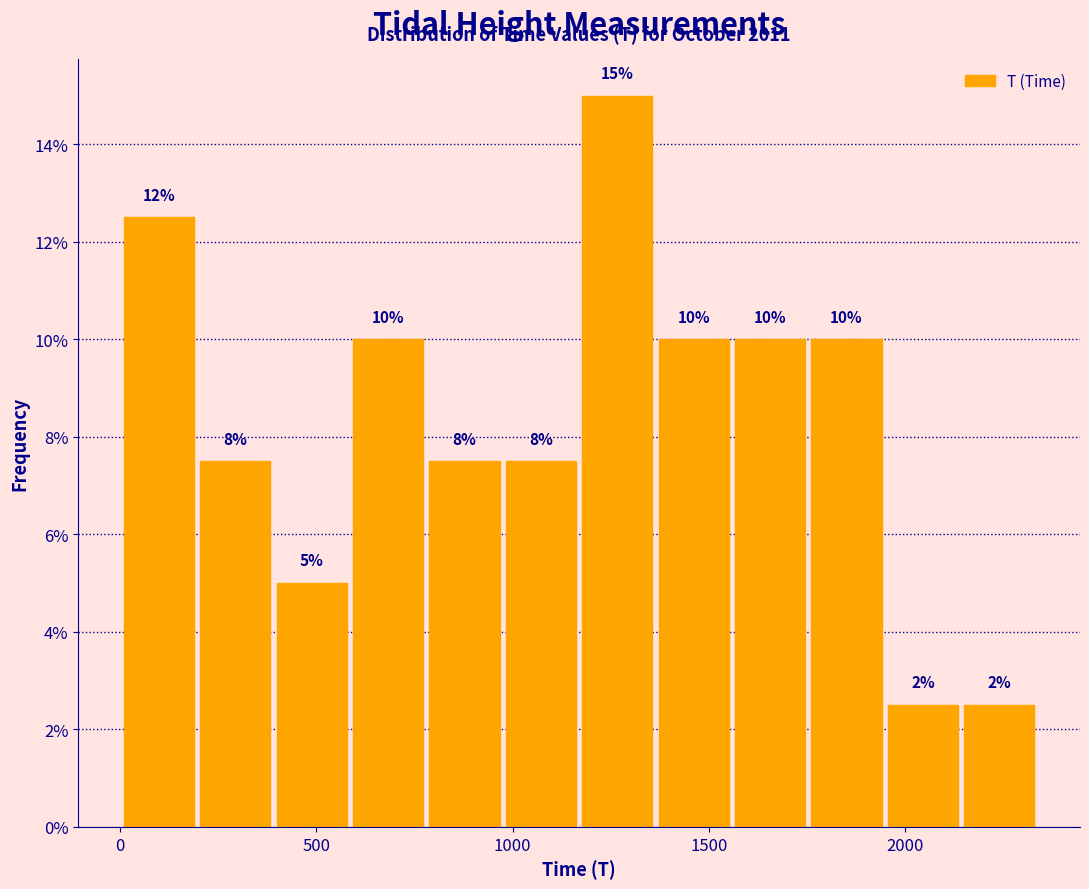

Around what value on the x-axis is the tallest bar? Give the approximate position of its centre, as read against the axis.

1250